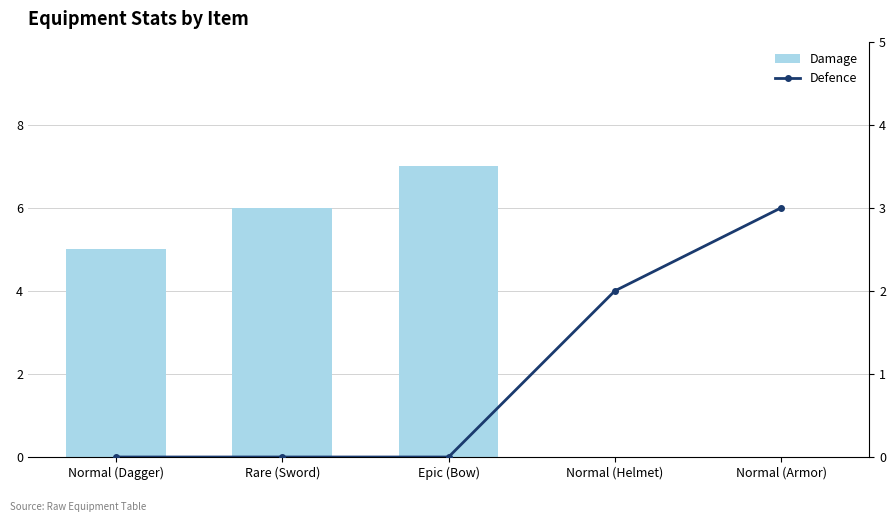

Where does the Damage series first go above 5?

Rare (Sword)